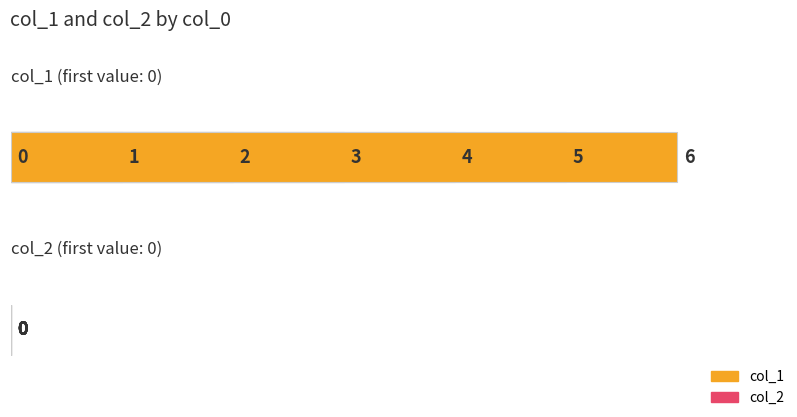

What are all the series names shown in the legend?

col_1, col_2